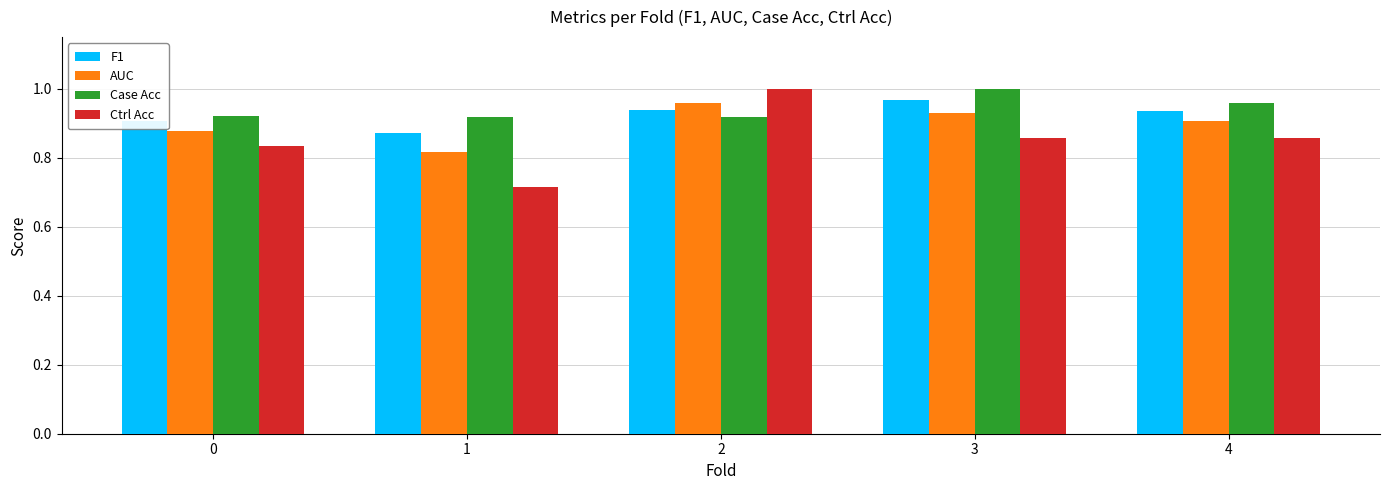

Between 0 and 4, which series saw the biggest shift?

Case Acc